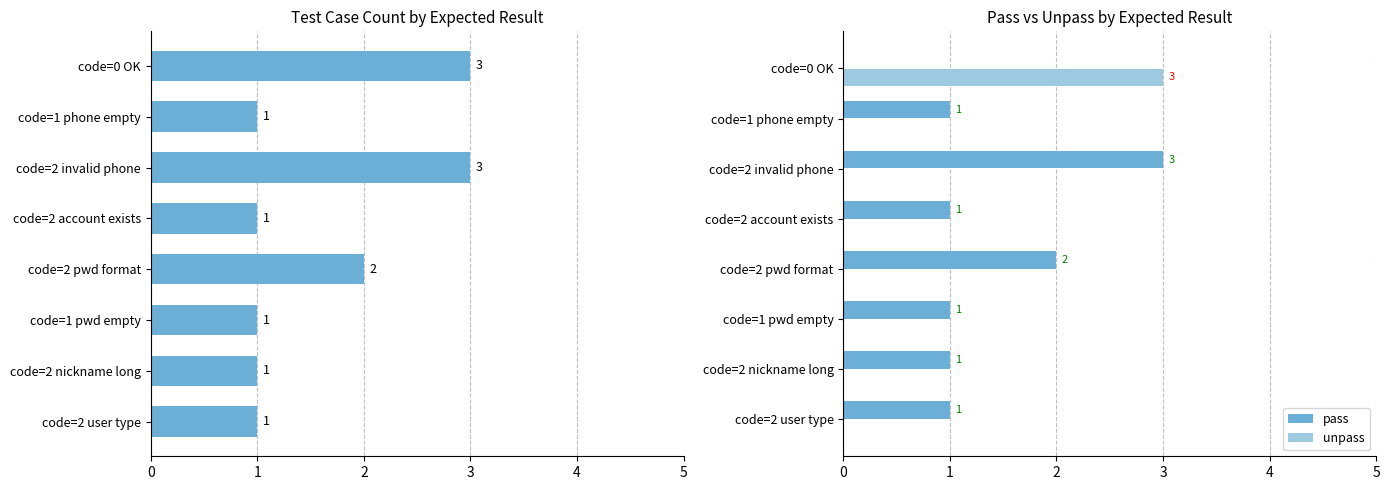

True or false: unpass has a value of 2 at code=2 invalid phone.

False